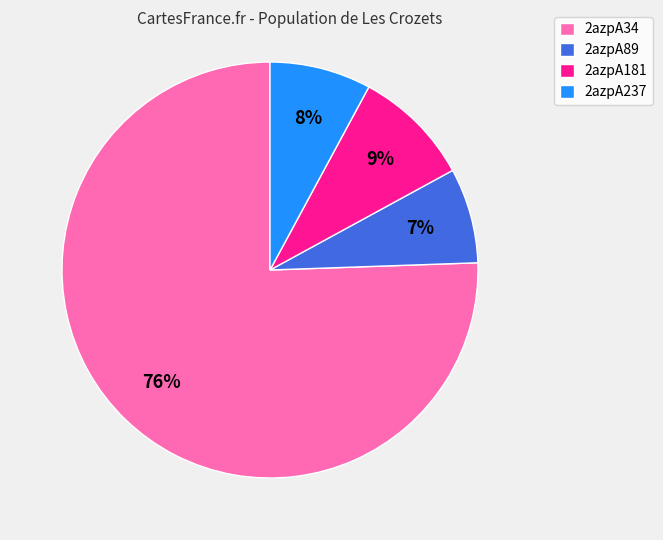

To the nearest percent, what is the average slice percentage?

25%